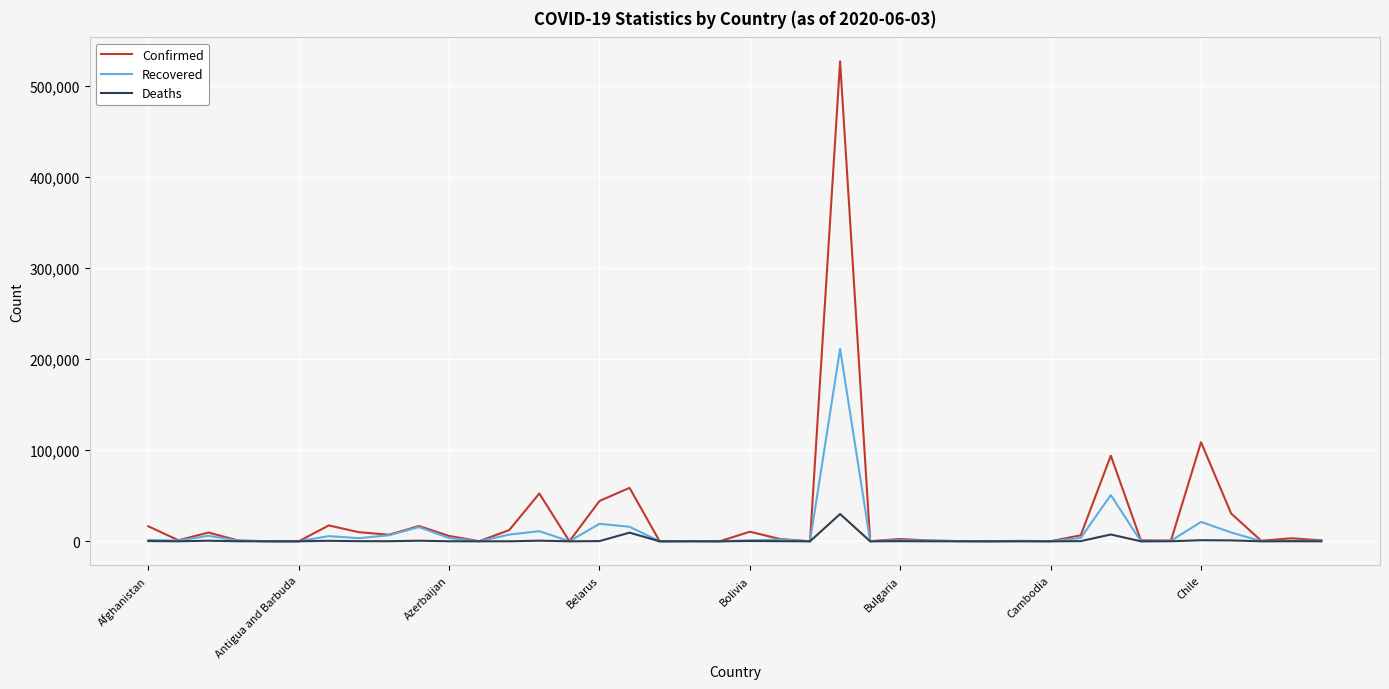

Rank the series by their maximum value, from lowest to highest.

Deaths, Recovered, Confirmed